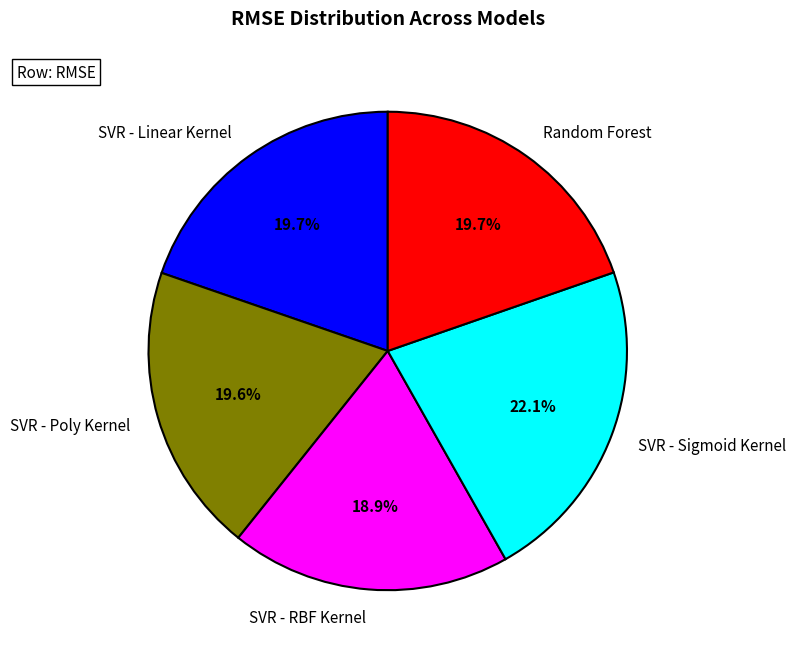

Which category has the biggest portion of the pie?

SVR - Sigmoid Kernel